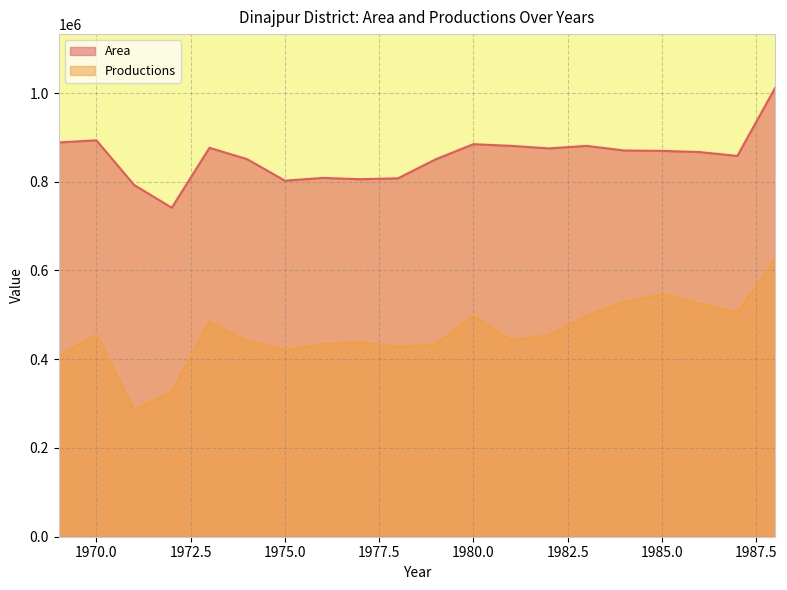

The value of Area at 1985.0 is 869605. True or false?

True